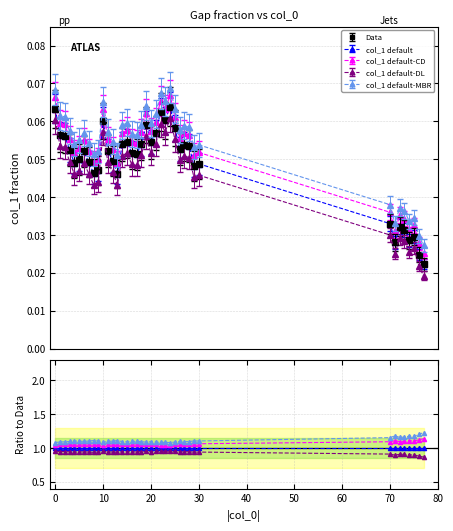

Rank the categories by value from lowest to highest.

77, 76, 71, 74, 75, 73, 72, 70, 13, 8, 9, 29, 30, 4, 7, 12, 5, 17, 16, 6, 11, 3, 26, 28, 27, 14, 18, 20, 15, 2, 1, 21, 25, 19, 10, 23, 22, 0, 24